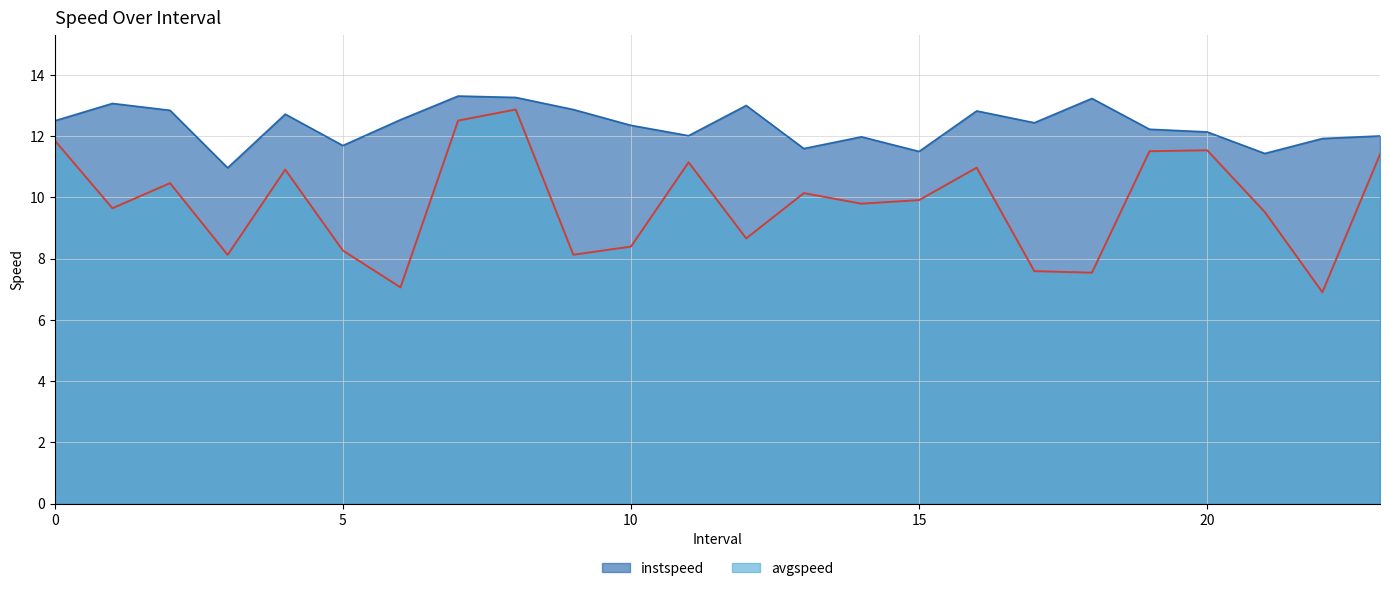

Reading left to right, list all the values displayed in this chart.

instspeed: 0.0=12.5	1.0=13.1	2.0=12.8	3.0=11.0	4.0=12.7	5.0=11.7	6.0=12.5	7.0=13.3	8.0=13.3	9.0=12.9	10.0=12.4	11.0=12.0	12.0=13.0	13.0=11.6	14.0=12.0	15.0=11.5	16.0=12.8	17.0=12.4	18.0=13.2	19.0=12.2	20.0=12.1	21.0=11.4	22.0=11.9	23.0=12.0
avgspeed: 0.0=11.9	1.0=9.6	2.0=10.5	3.0=8.1	4.0=10.9	5.0=8.3	6.0=7.1	7.0=12.5	8.0=12.9	9.0=8.1	10.0=8.4	11.0=11.1	12.0=8.7	13.0=10.1	14.0=9.8	15.0=9.9	16.0=11.0	17.0=7.6	18.0=7.5	19.0=11.5	20.0=11.5	21.0=9.5	22.0=6.9	23.0=11.4